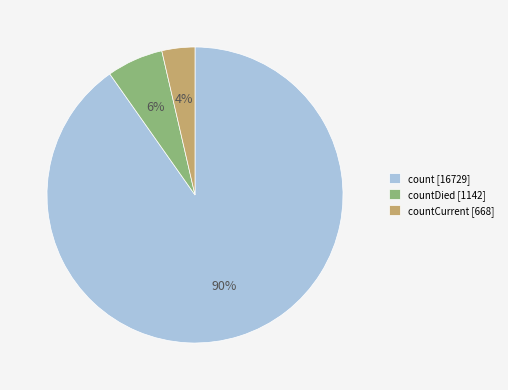

To the nearest percent, what is the difference between the count [16729] and countDied [1142] slice percentages?

84%